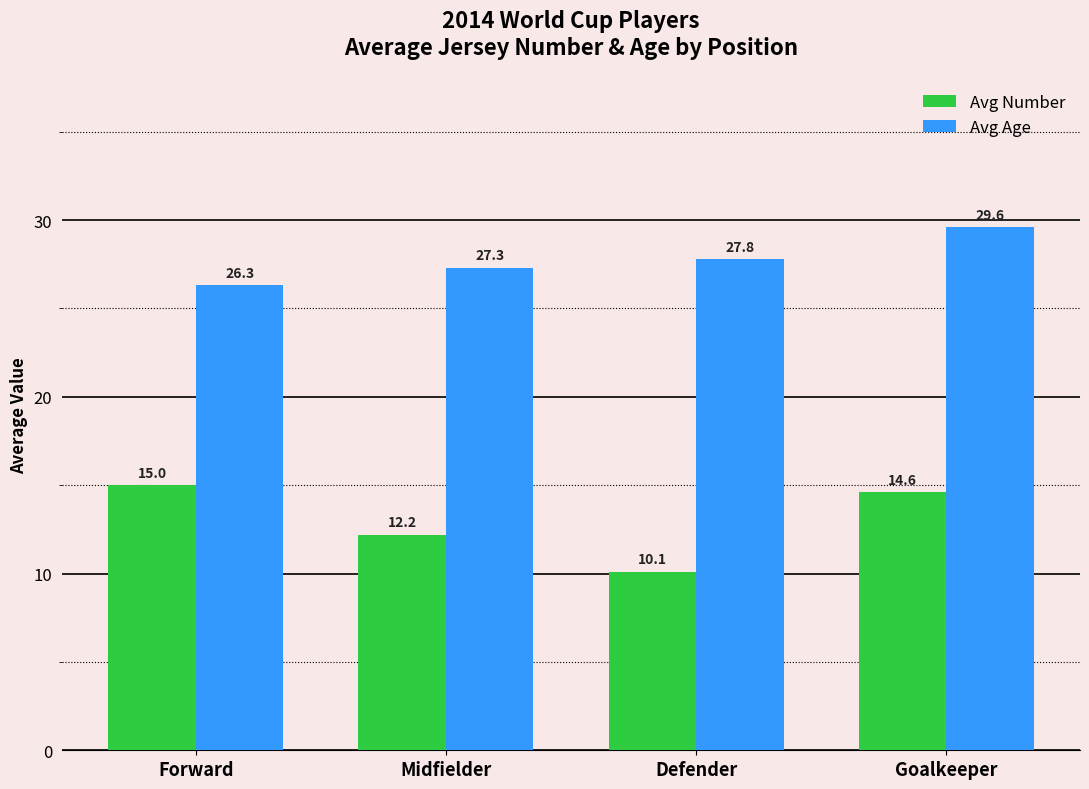

How many bars are there in total?

8